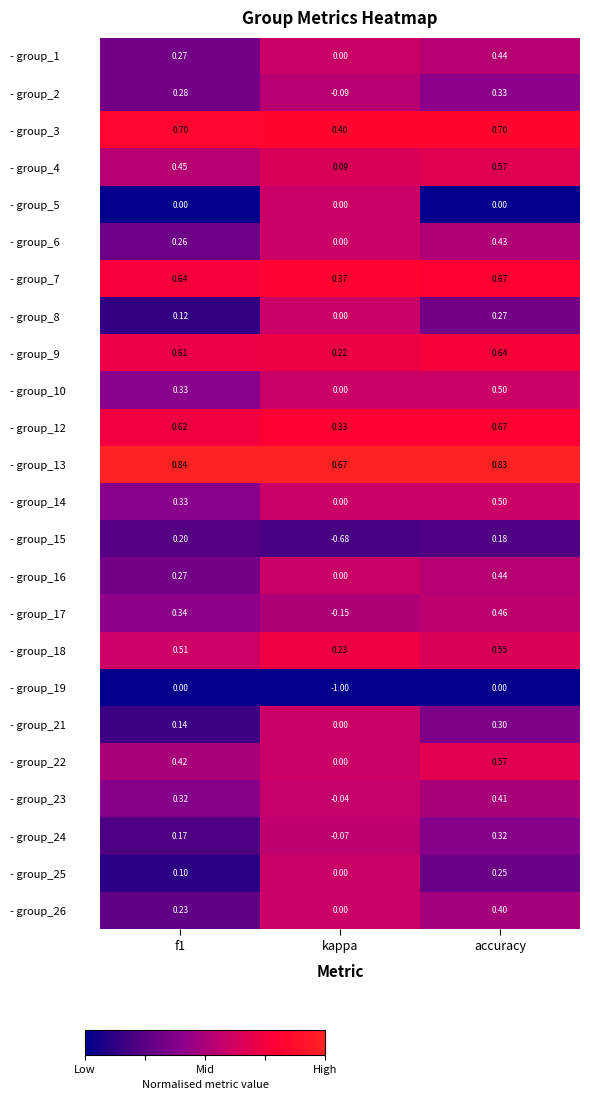

Which series changed the most between kappa and accuracy?

- group_19